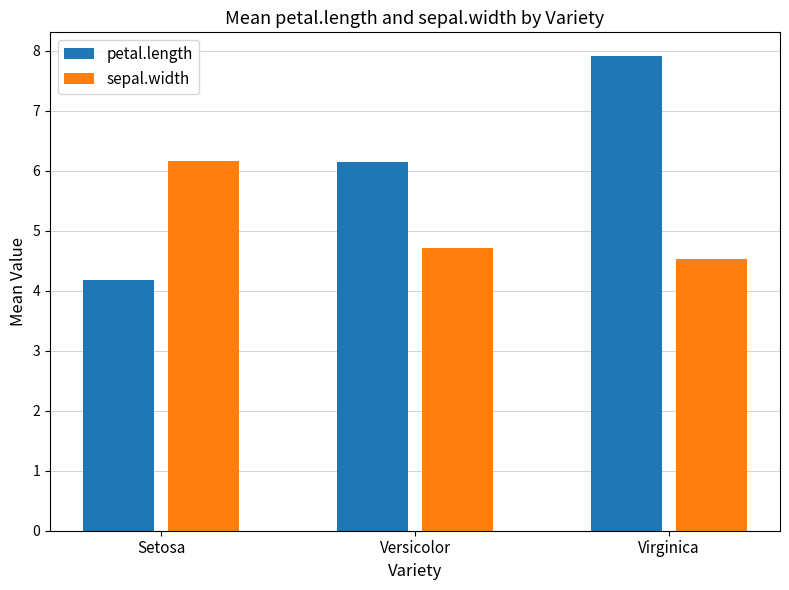

What is the difference between the second highest and minimum values in the petal.length series?

2.0